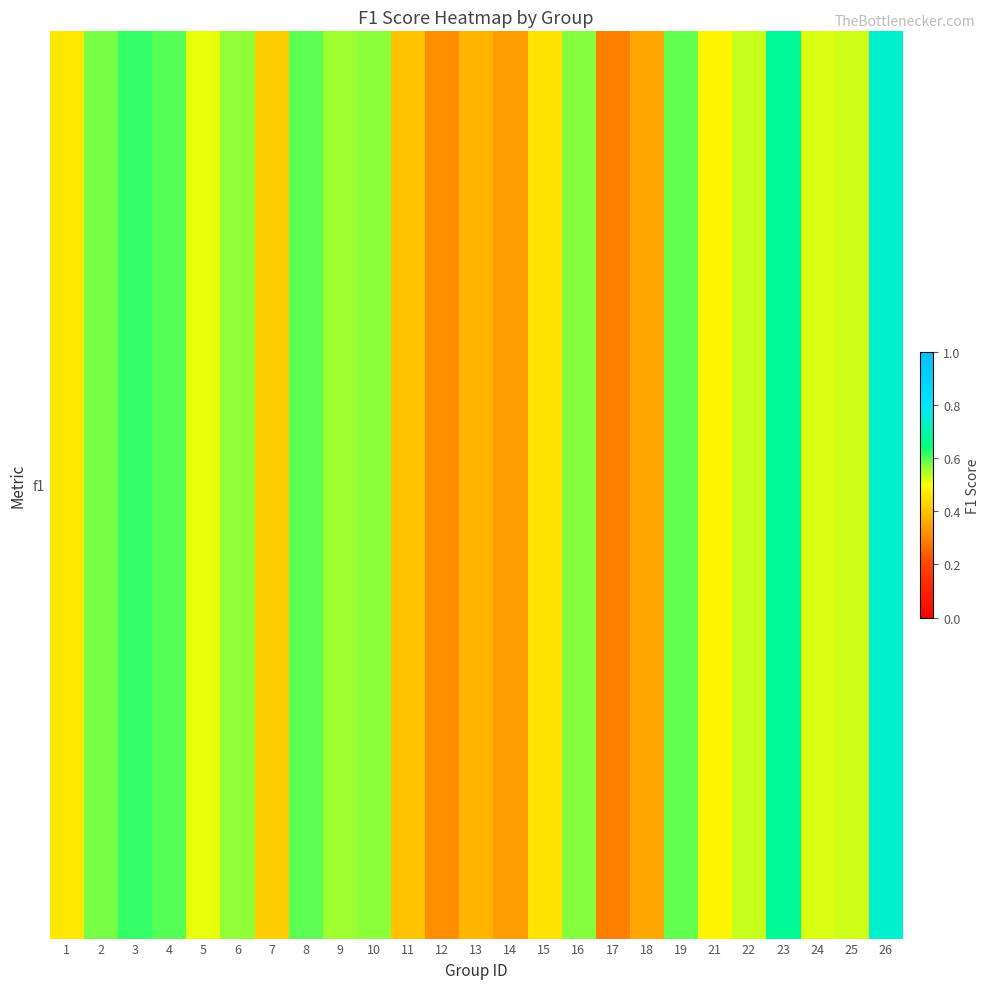

Reading left to right, extract all data points from this chart.

0.5	0.6	0.6	0.6	0.5	0.6	0.4	0.6	0.6	0.6	0.4	0.3	0.4	0.3	0.5	0.6	0.3	0.4	0.6	0.5	0.5	0.7	0.5	0.5	0.7